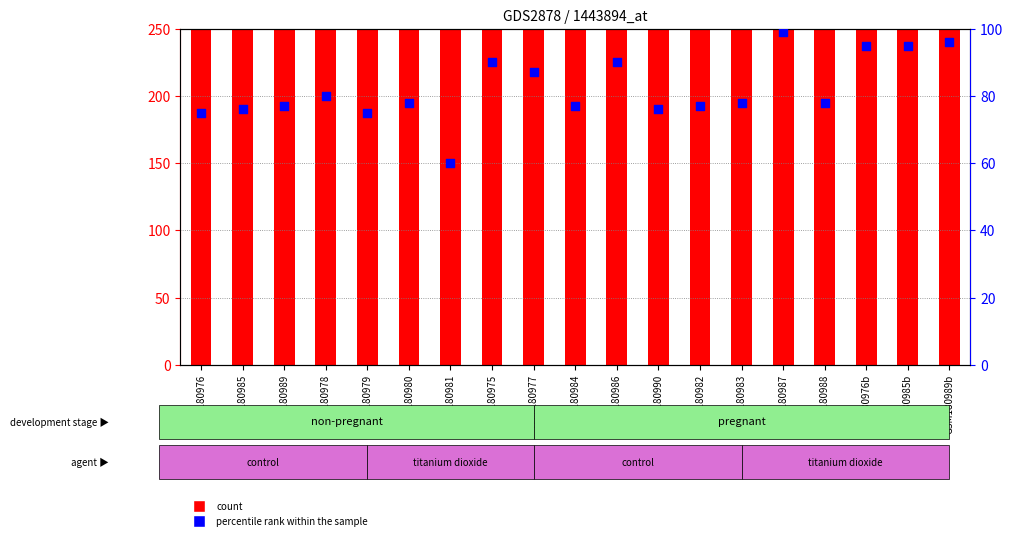

Which series has the largest total across all categories?

count